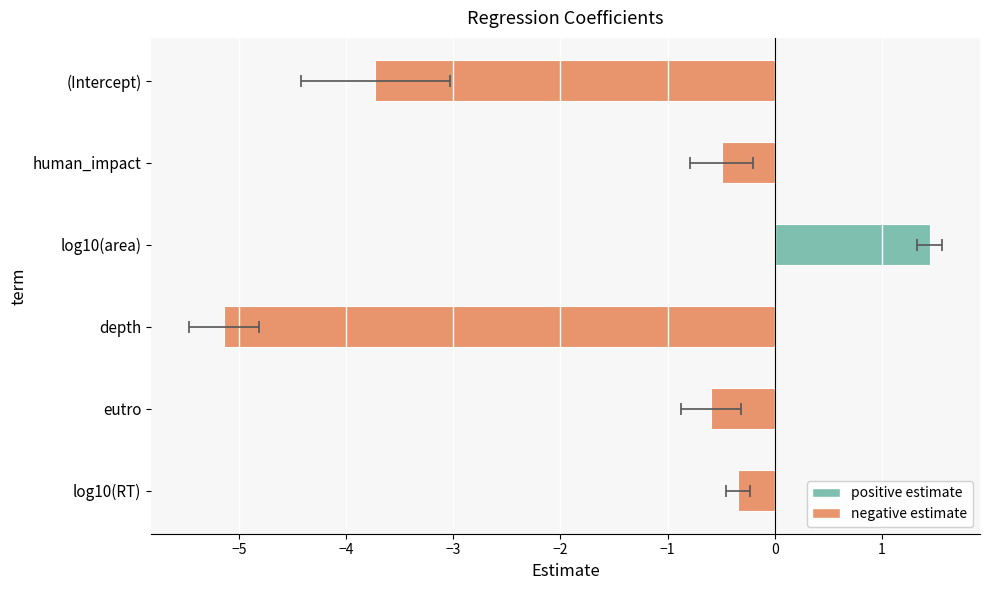

How many values exceed 0?

1